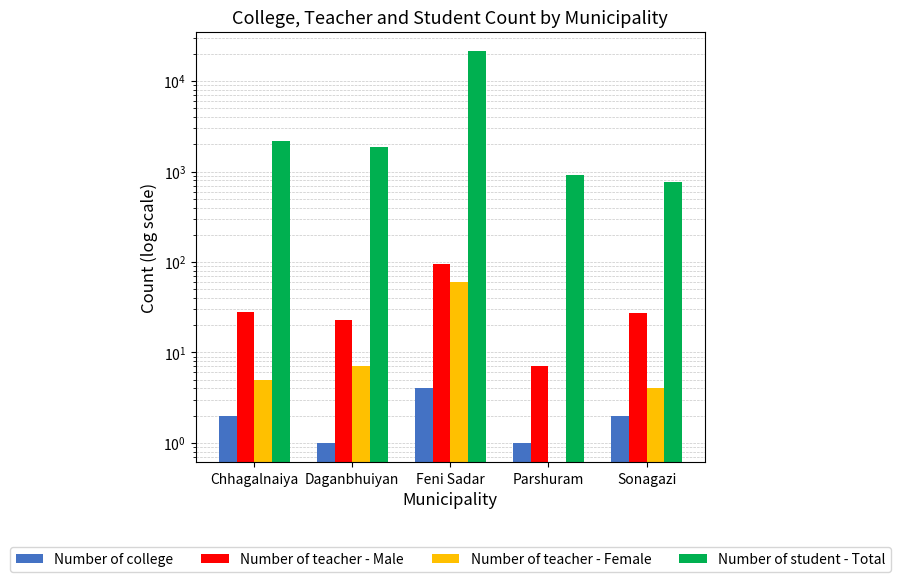

Rank the series at Parshuram from lowest to highest value.

Number of teacher - Female, Number of college, Number of teacher - Male, Number of student - Total